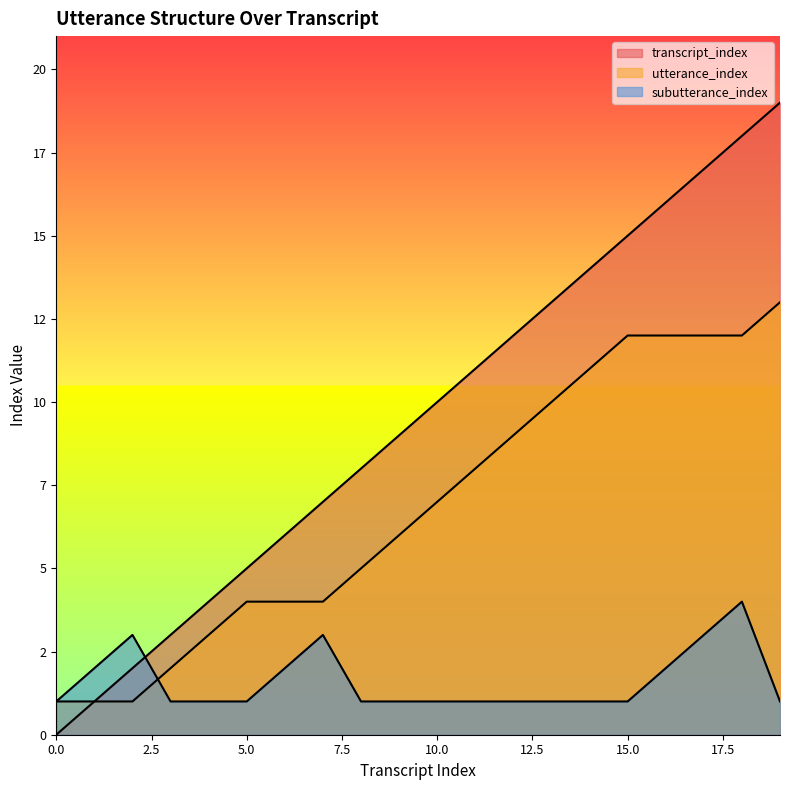

The utterance_index series shows 5 at 8. True or false?

True